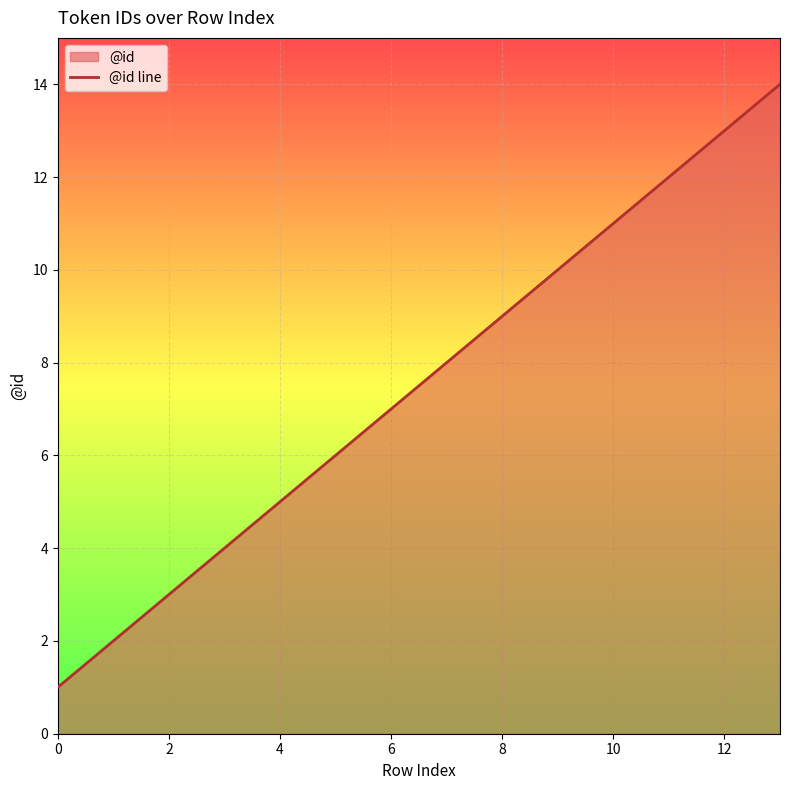

Between 10 and 8, which is larger?

10